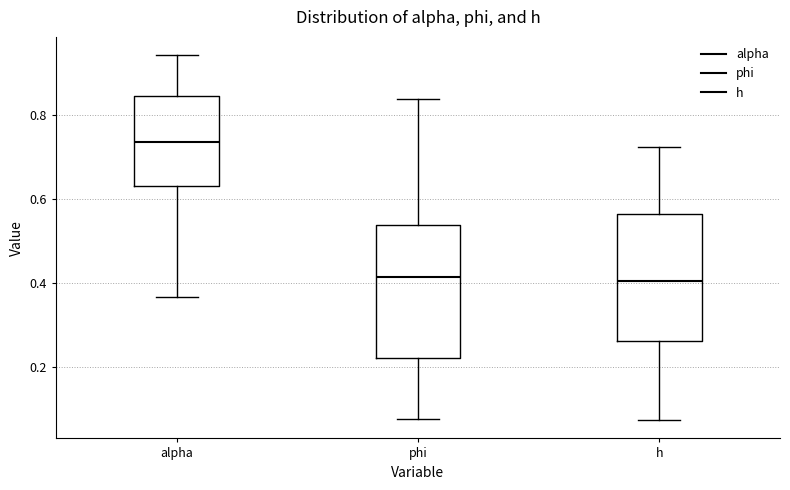

Where does the median line of the box for alpha sit on the y-axis? The values are not printed on the chart, so give them approximately, as read against the axis.

0.74